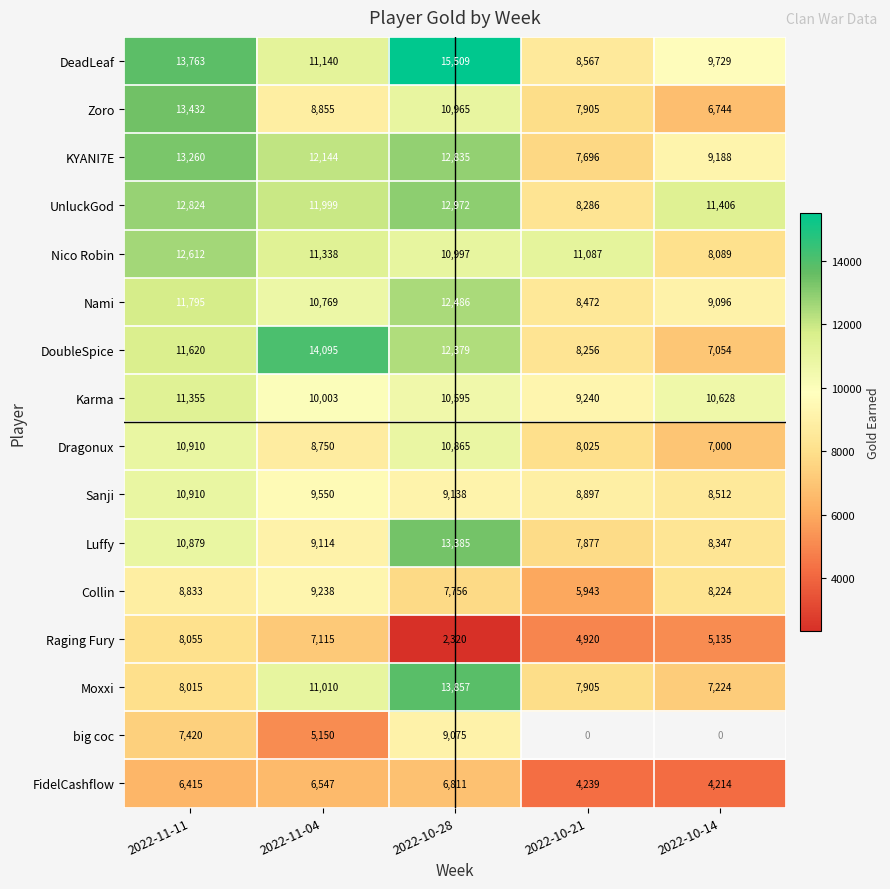

What is the average value of the Luffy series?

9920